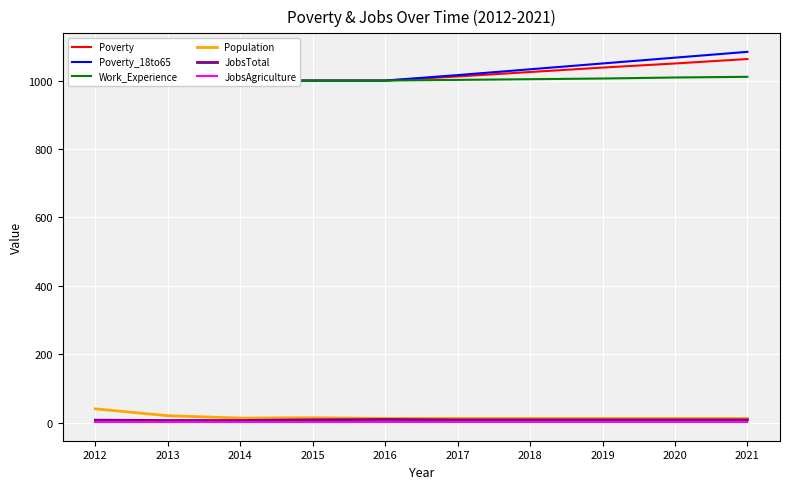

List the labels in order of Population value, smallest first.

2016, 2017, 2018, 2019, 2020, 2021, 2014, 2015, 2013, 2012